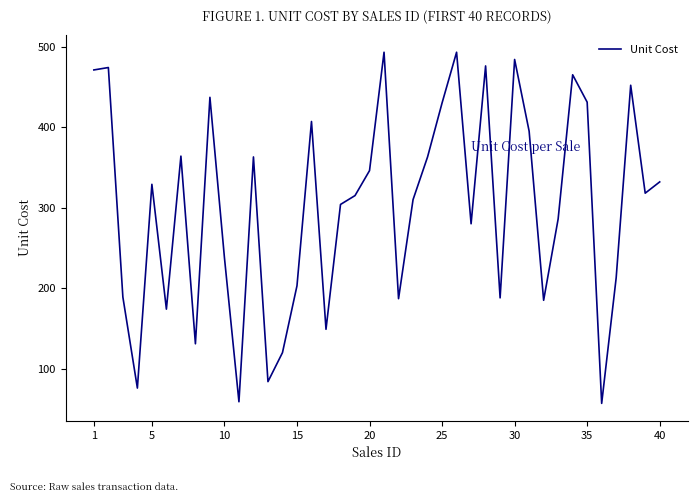

How many distinct data groups are displayed?

1